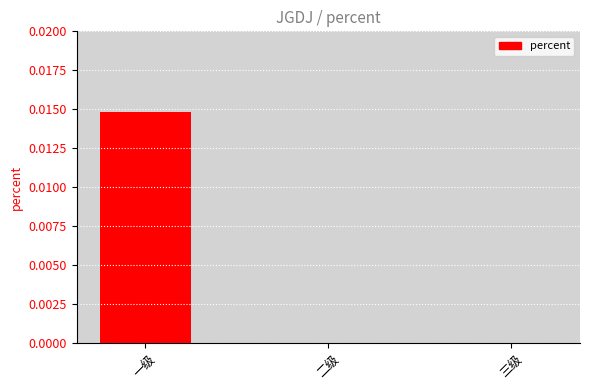

Count the number of categories in the chart.

3